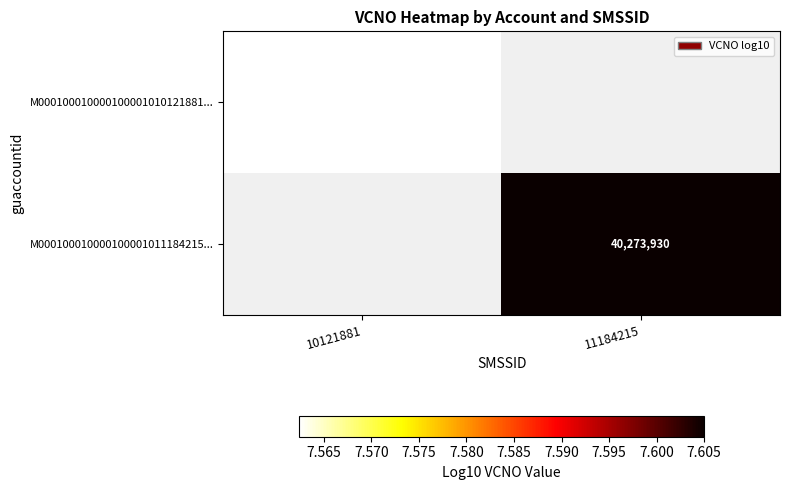

The value of M000100010000100001011184215... at 11184215 is 3.8. True or false?

False